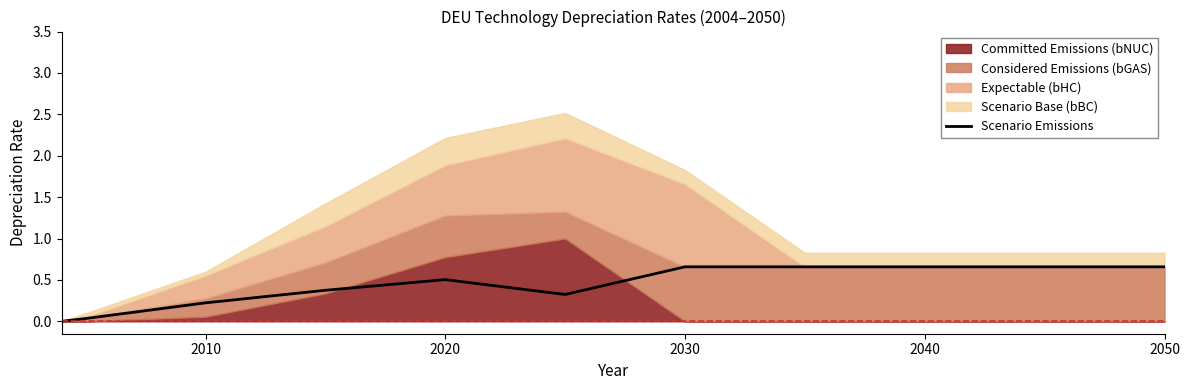

True or false: Scenario Emissions has a value of 0.2 at 2020.

False